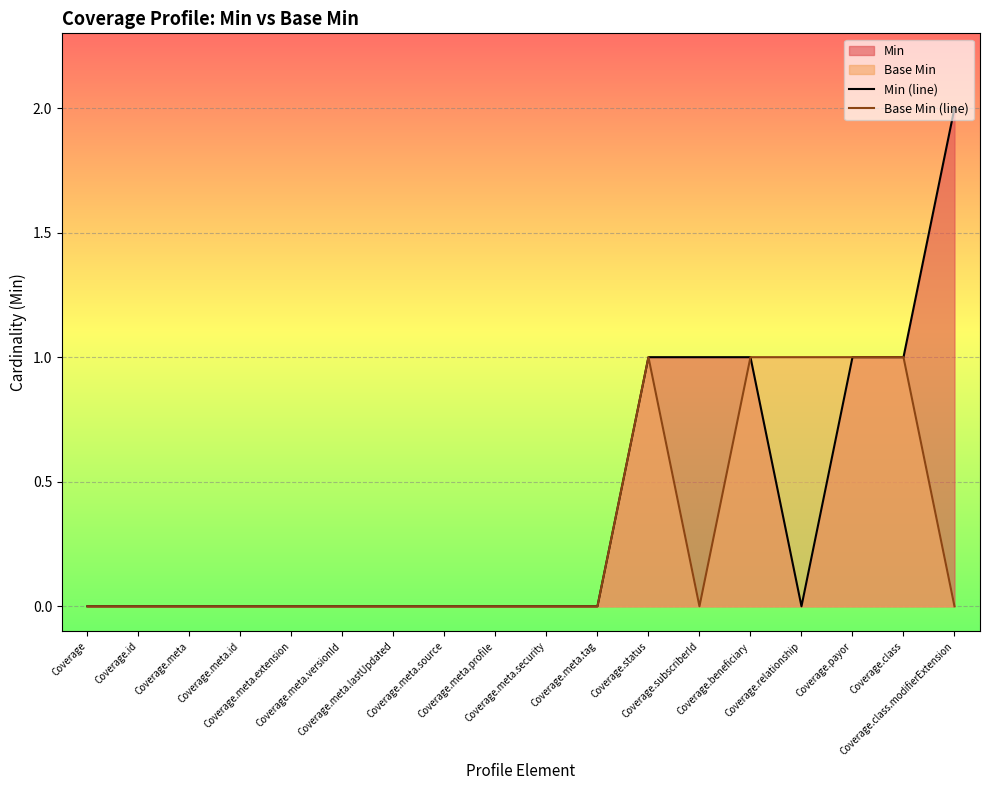

What is the total value across all series at Coverage.relationship?

1